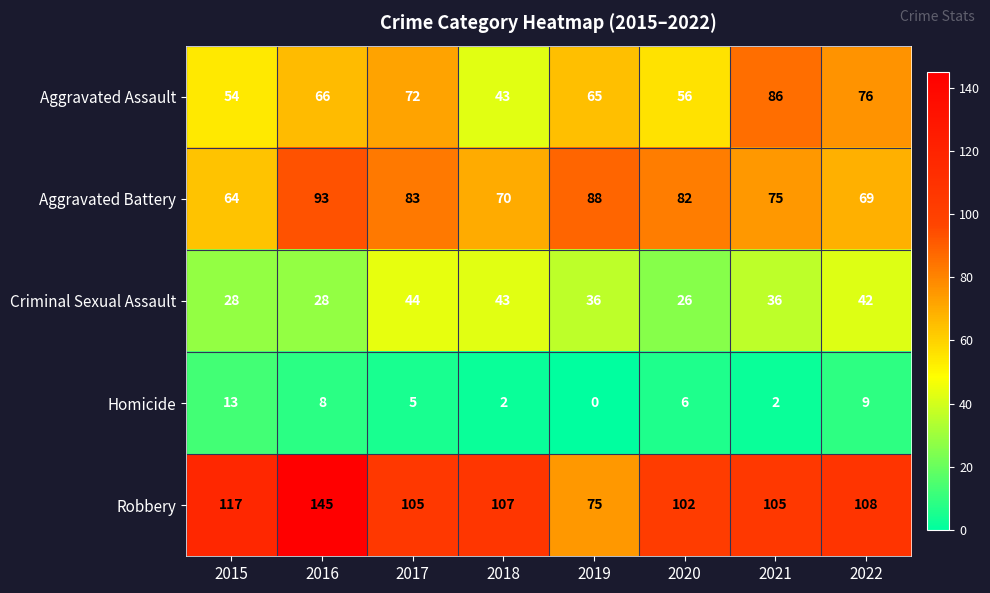

Rank the series at 2016 from highest to lowest value.

Robbery, Aggravated Battery, Aggravated Assault, Criminal Sexual Assault, Homicide